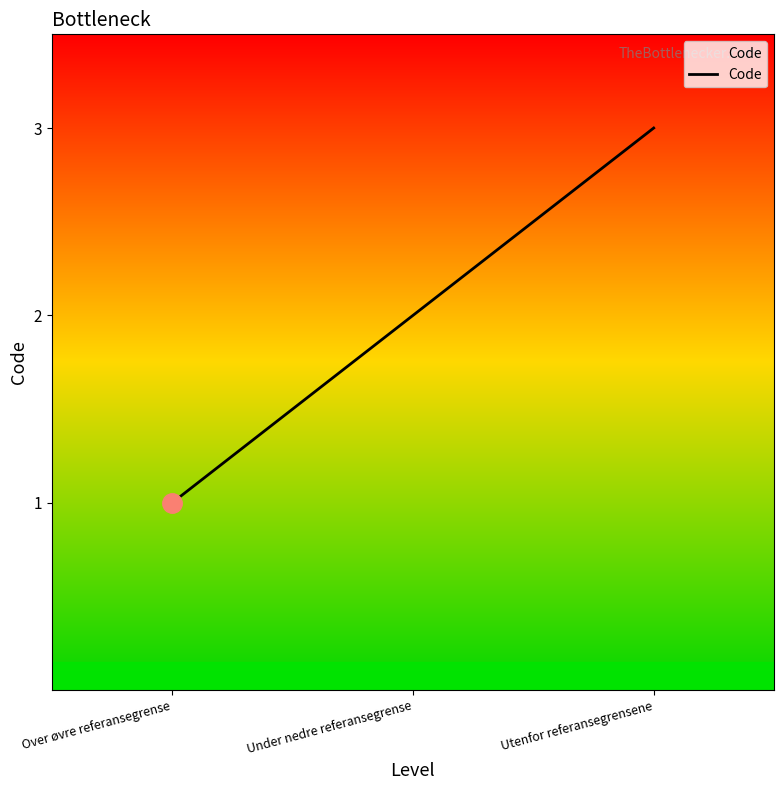

What is the minimum value shown in the chart?

1